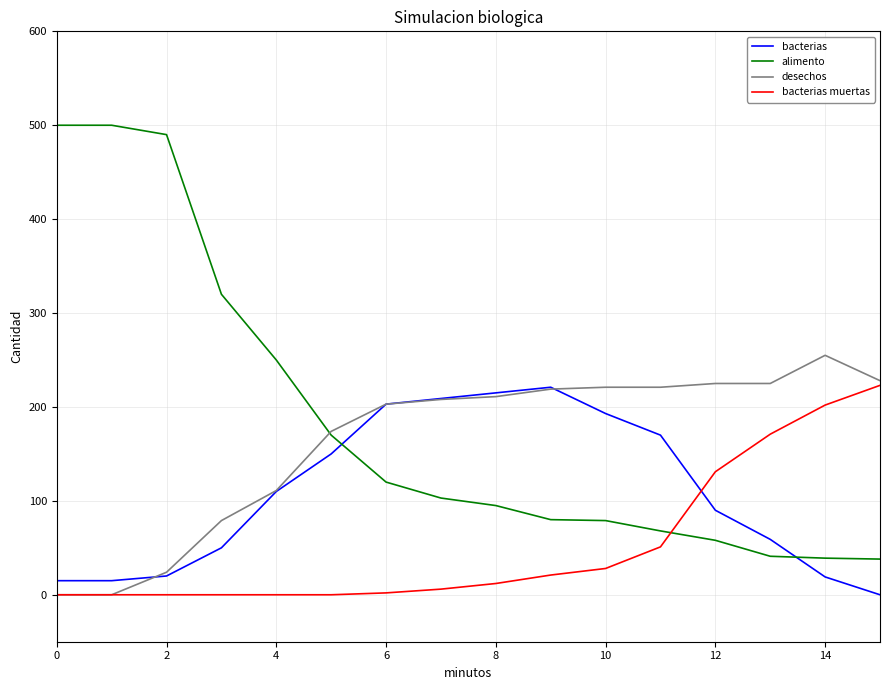

Which series has the widest spread of values?

alimento